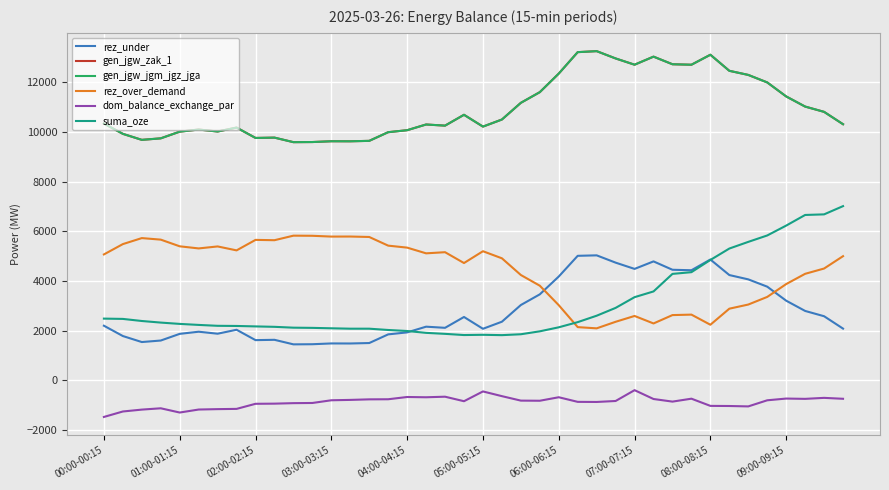

True or false: gen_jgw_jgm_jgz_jga and suma_oze intersect in this chart.

False